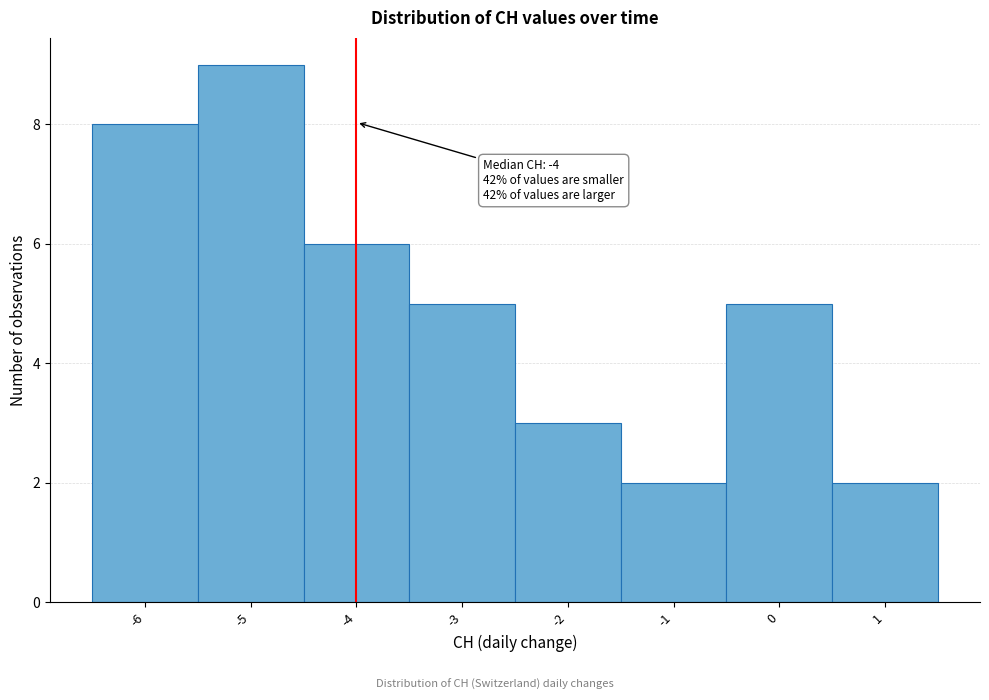

Which range on the x-axis has the tallest bar?

-5.5 to -4.5